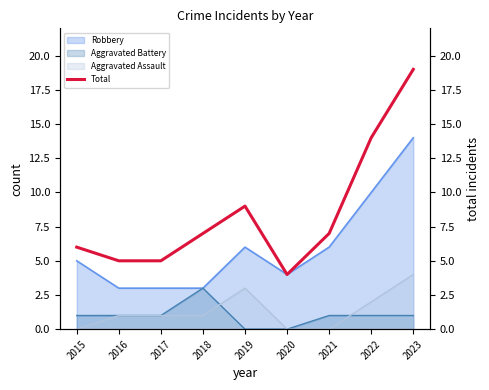

At which label does the data first exceed 7?

2019